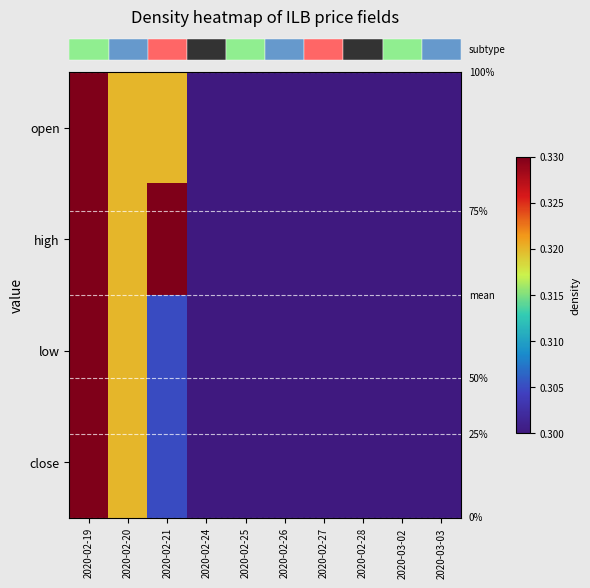

Which category has the highest value across all series?

2020-02-19